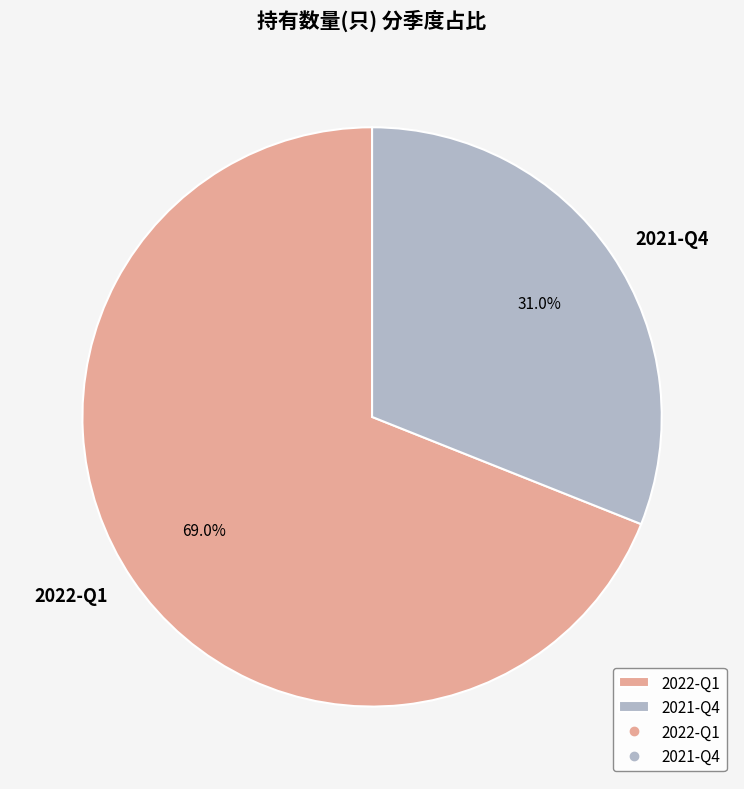

To the nearest percent, what is the combined percentage of 2021-Q4 and 2022-Q1?

100%